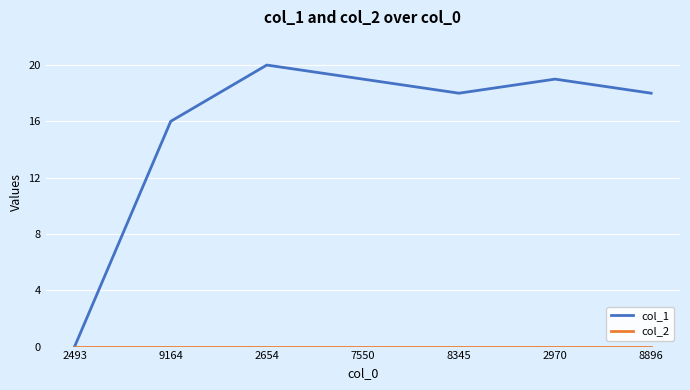

Which series has the widest spread of values?

col_1